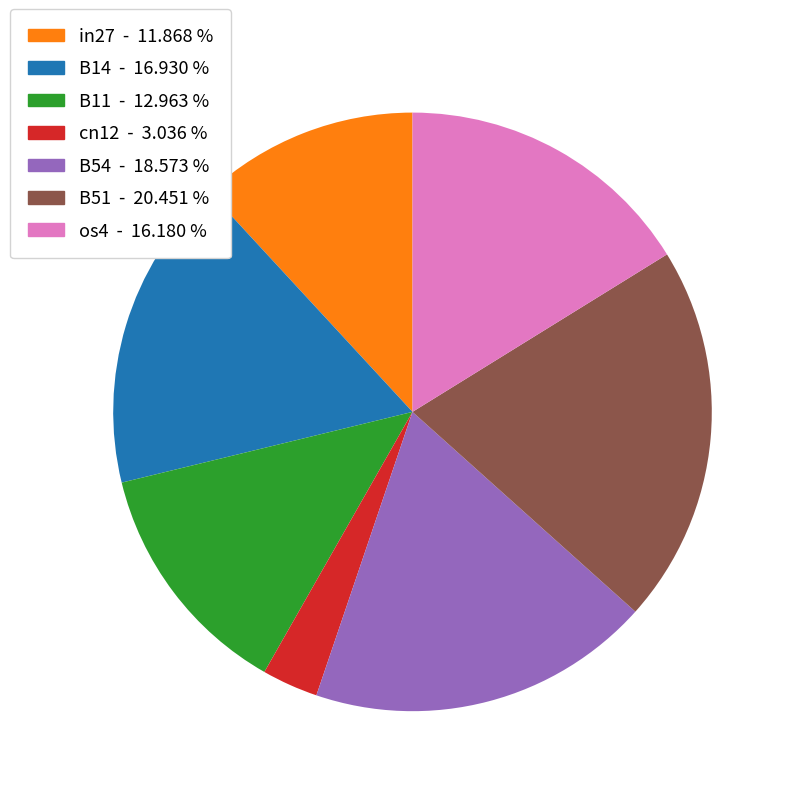

Is the sum of B54 and in27 greater than half?

No